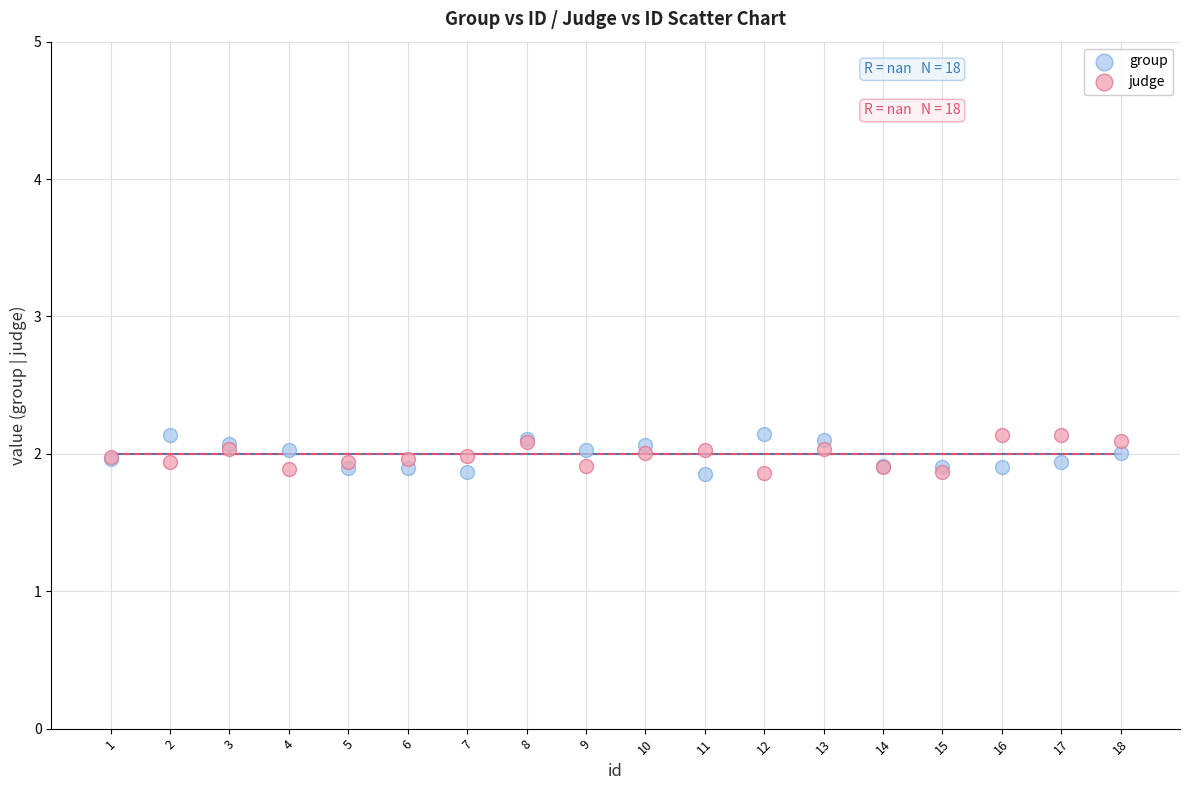

What is the X range (max minus min) for the scatter plot?

17.0